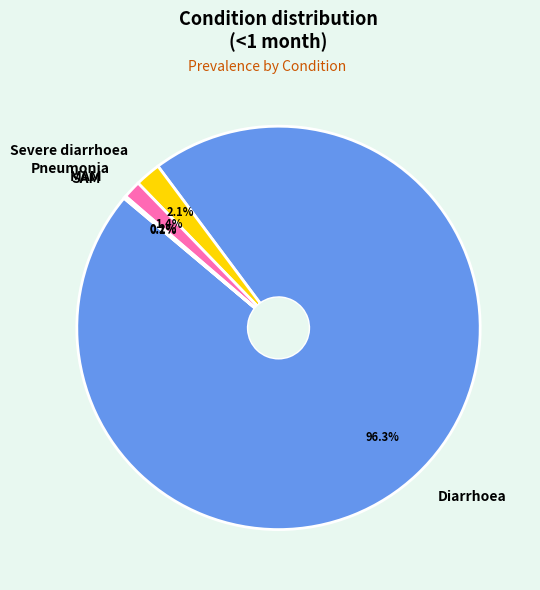

Which category accounts for the majority?

Diarrhoea